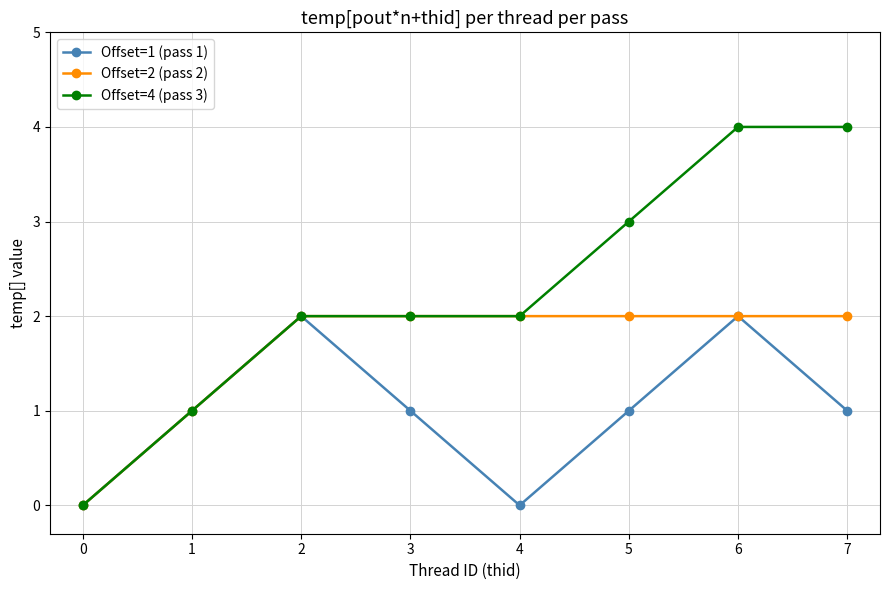

At which category is the sum across all series the highest?

6